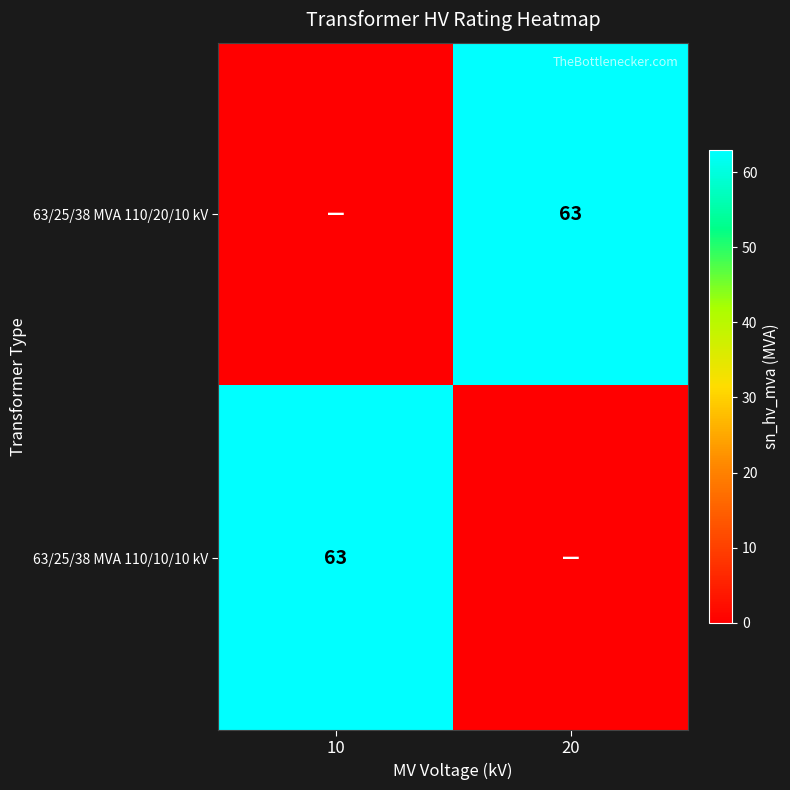

The value of 63/25/38 MVA 110/20/10 kV at 20 is 85. True or false?

False